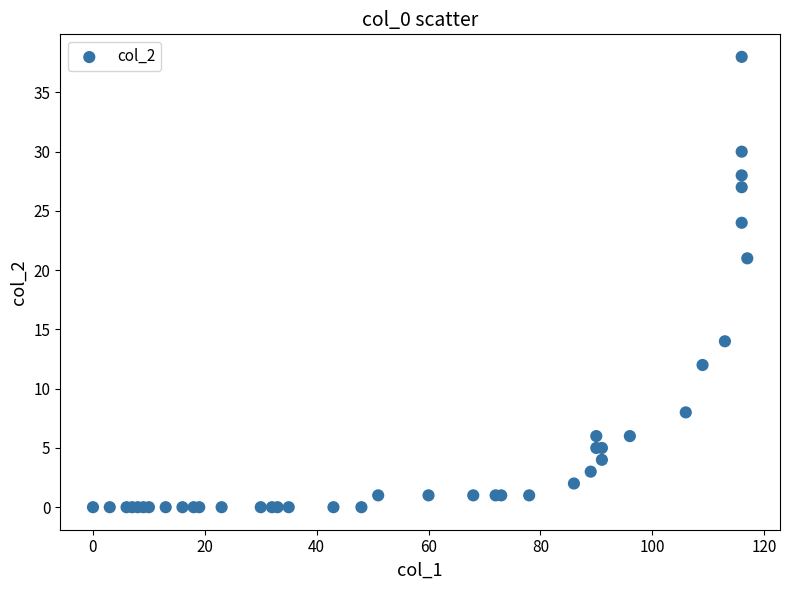

What Y value in the scatter plot is closest to 19?

21